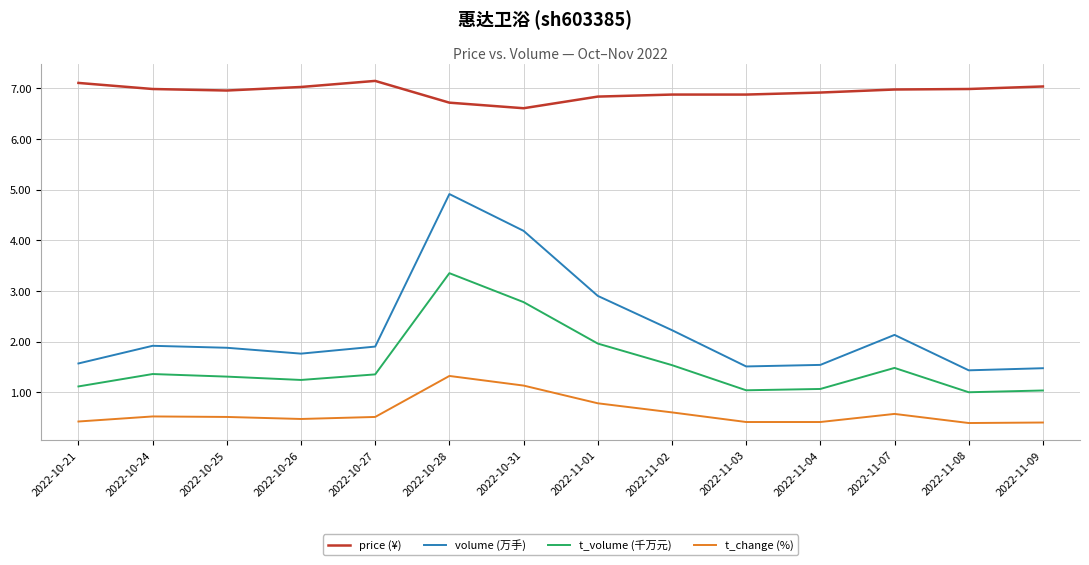

What is the difference between the second highest and second lowest values in the price (¥) series?

0.4